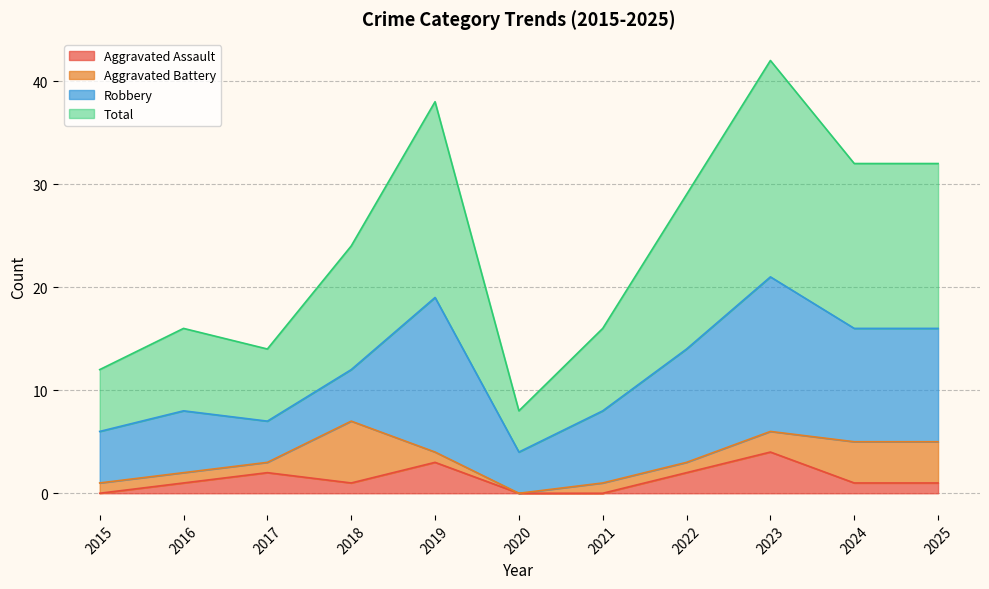

True or false: Aggravated Assault has a value of 0 at 2015.

True